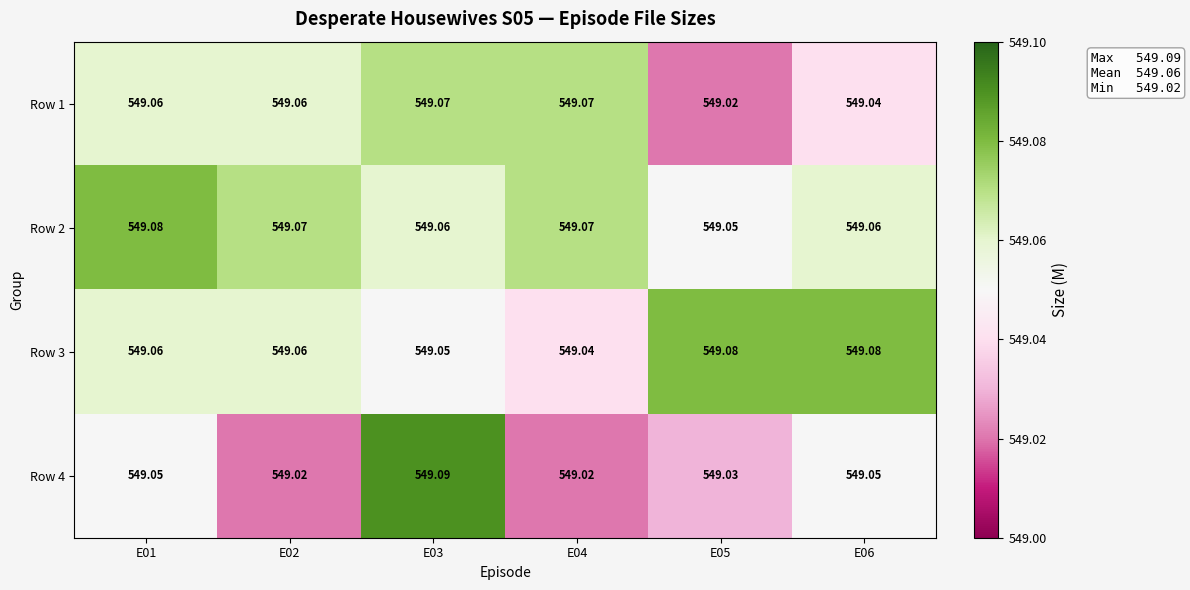

What is the total value across all series at E04?

2196.2